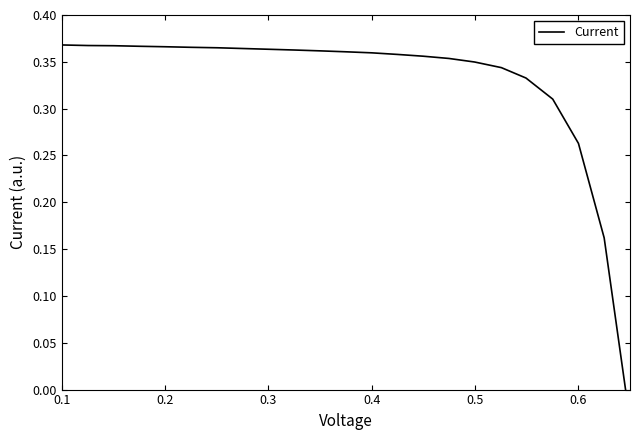

Is this an area chart (filled region under the line)?

No